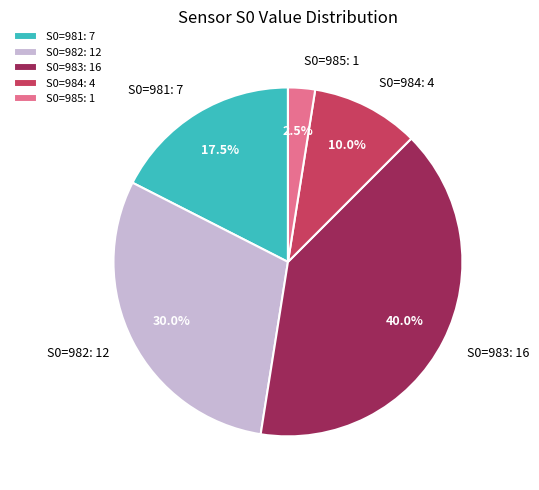

How many slices are in this pie chart?

5